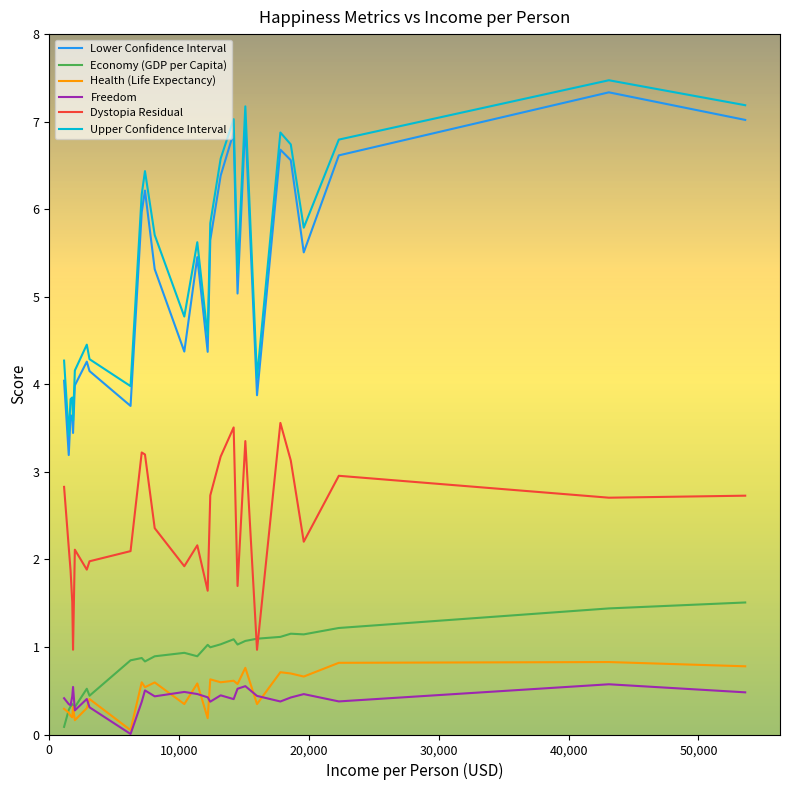

True or false: Health (Life Expectancy) and Dystopia Residual cross at least once.

False